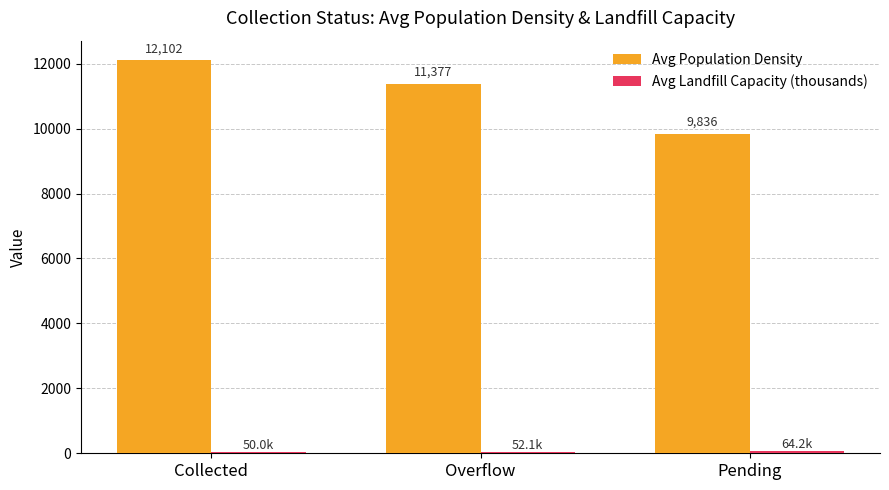

The Avg Population Density series shows 2009.3 at Pending. True or false?

False